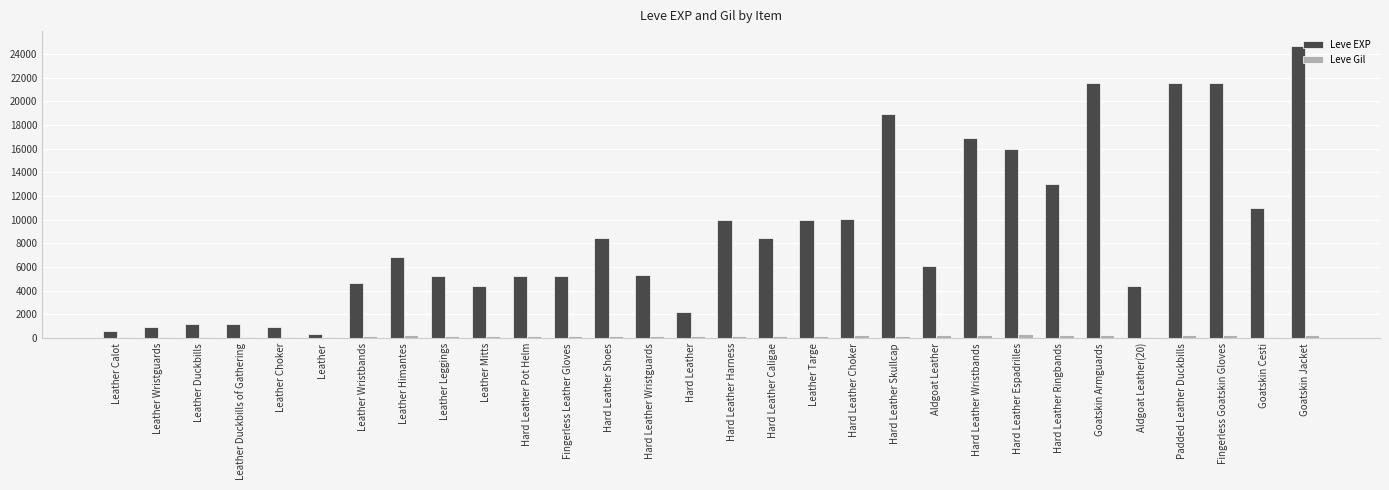

What is the average value of the Leve Gil series?

181